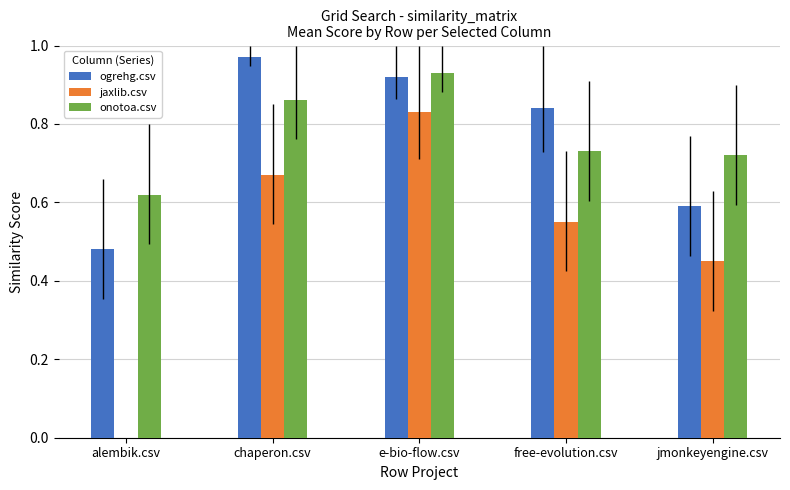

Between alembik.csv and jmonkeyengine.csv, which series saw the biggest shift?

jaxlib.csv